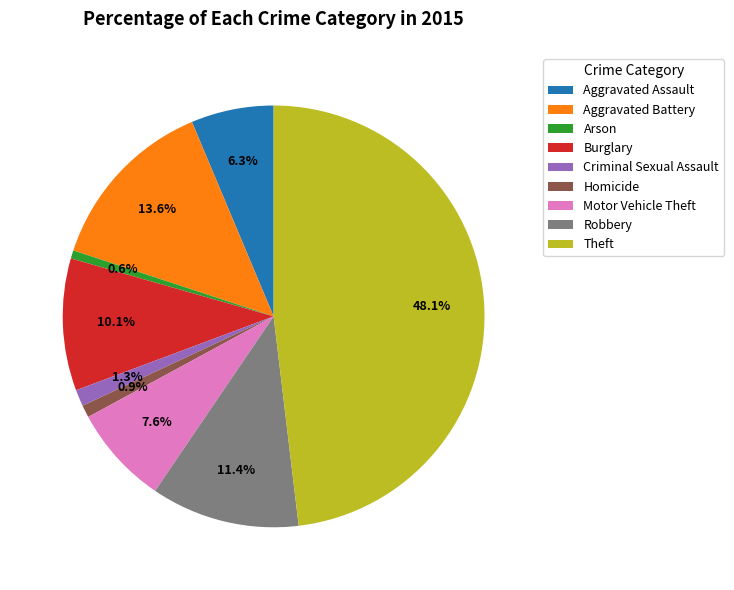

What portion of the pie excludes Aggravated Assault?

93.7%